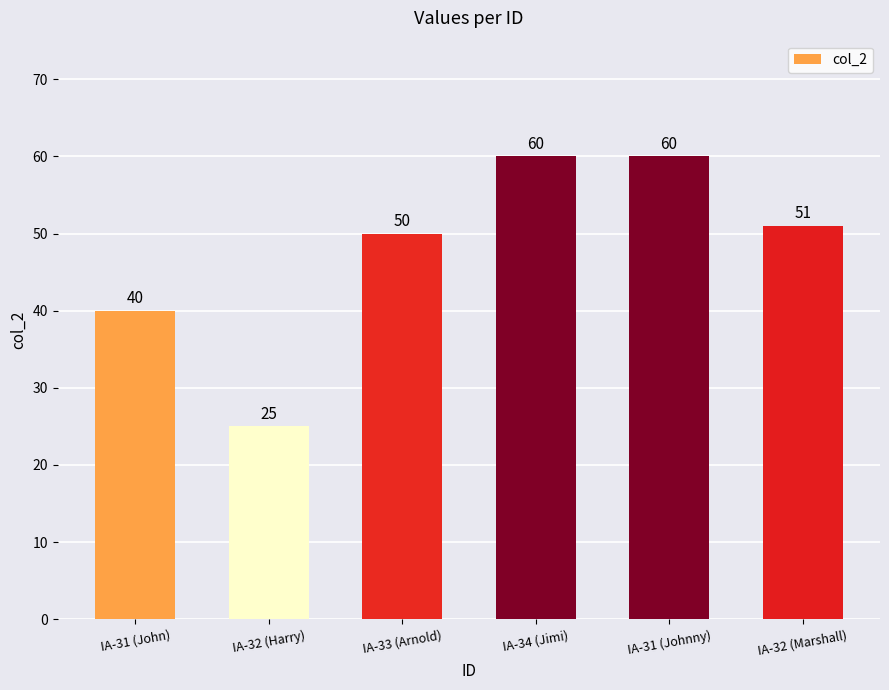

What is the difference between the values at IA-31 (Johnny) and IA-32 (Marshall)?

9